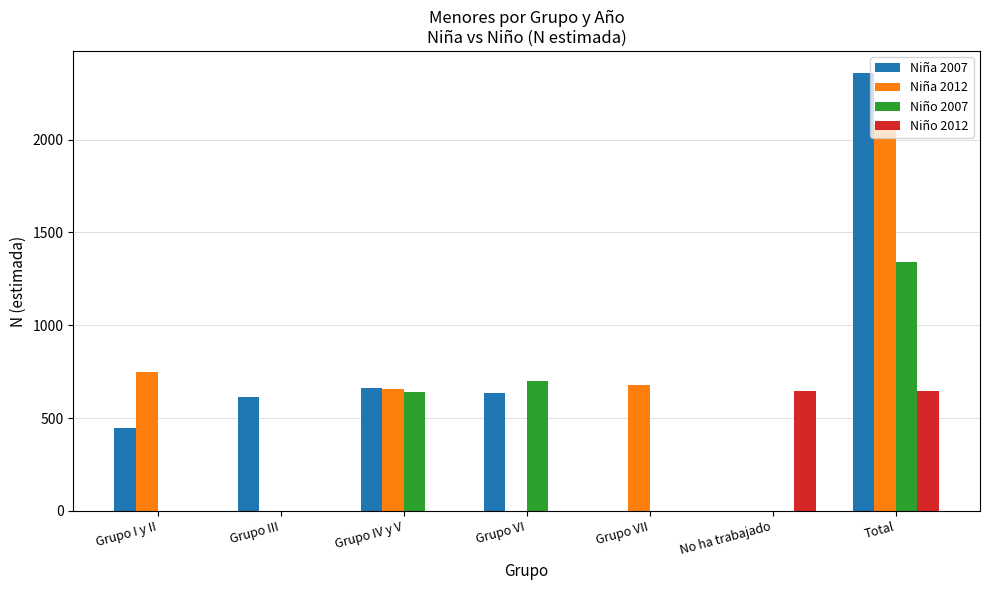

Reading left to right, what are all the values shown in this chart?

Niña 2007: 448	613	665	634	0	0	2360
Niña 2012: 747	0	659	0	678	0	2084
Niño 2007: 0	0	642	700	0	0	1342
Niño 2012: 0	0	0	0	0	645	645